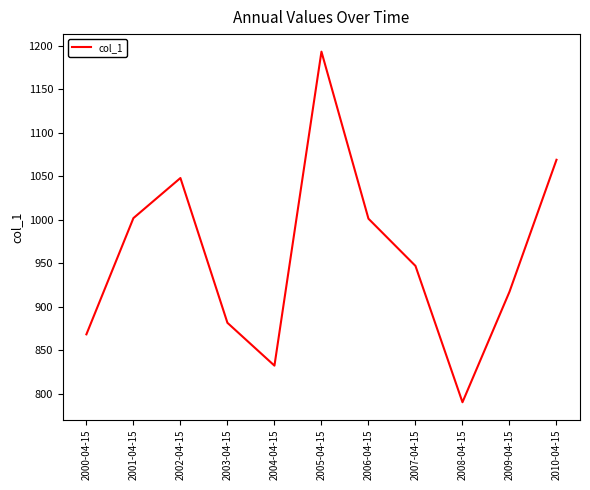

Between 2003-04-15 and 2005-04-15, which is larger?

2005-04-15